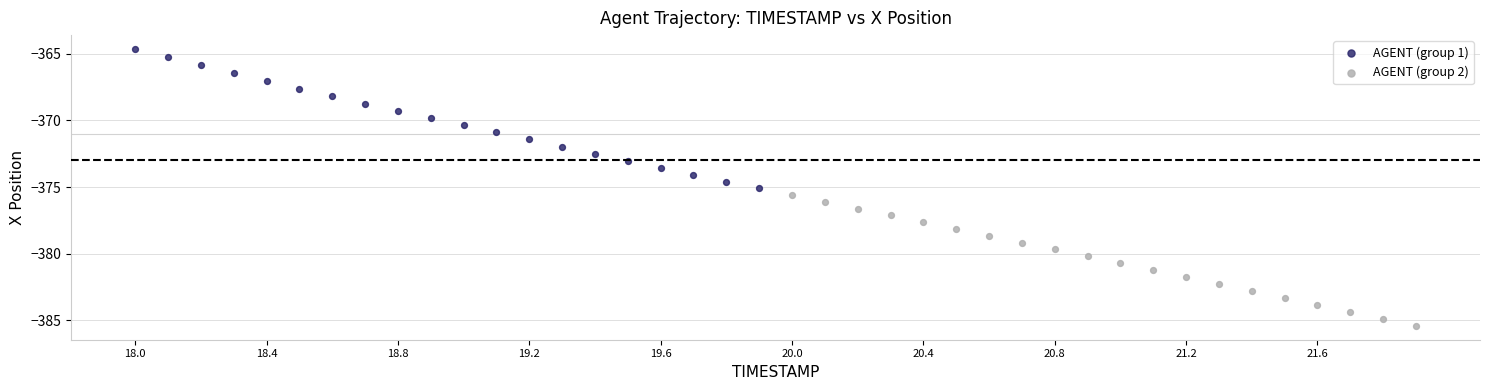

Which series has the largest Y range (max minus min)?

AGENT (group 1)